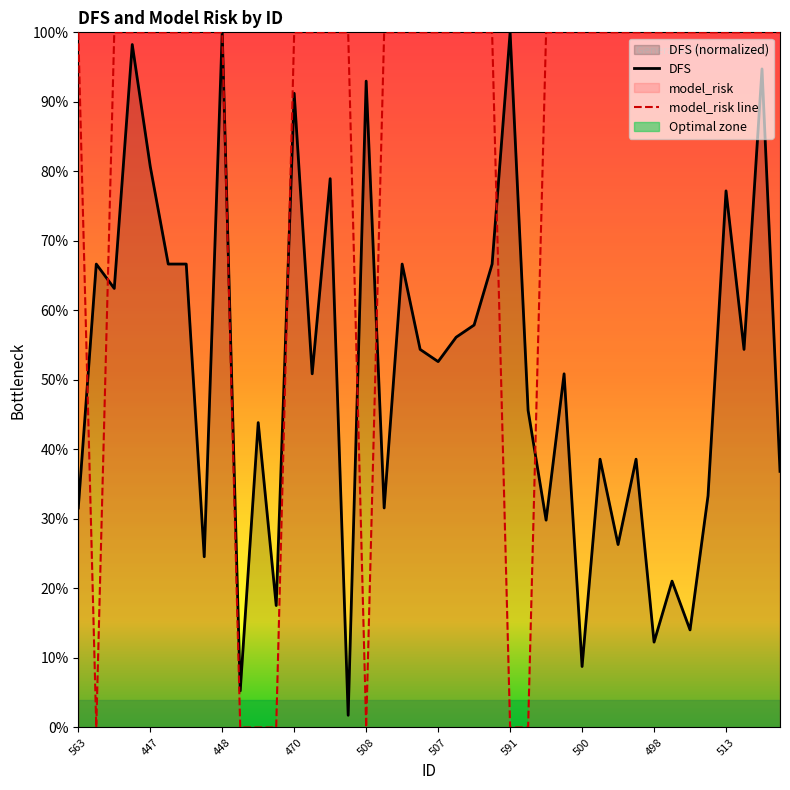

Rank the series by their maximum value, from lowest to highest.

DFS, model_risk